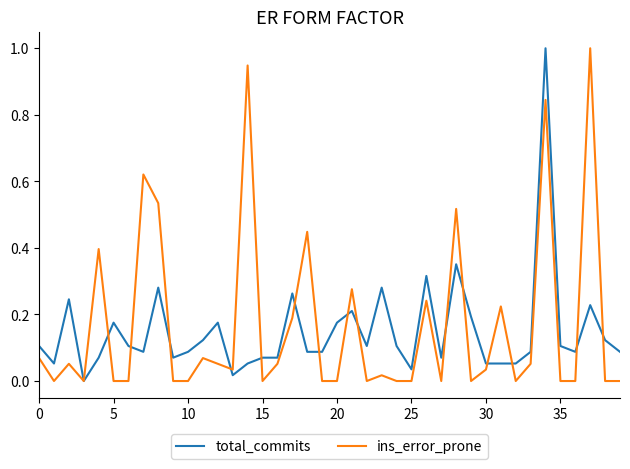

What is the maximum value shown in the chart?

1.0